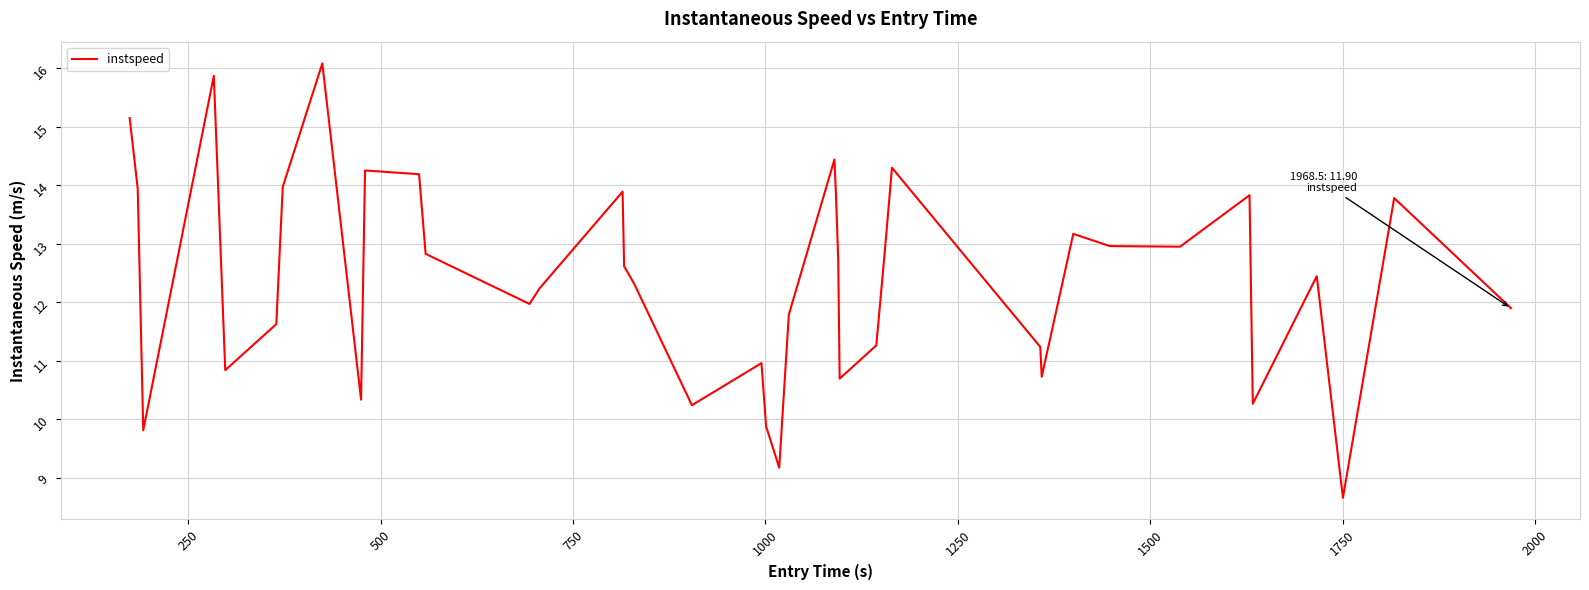

What is the minimum value shown in the chart?

8.7